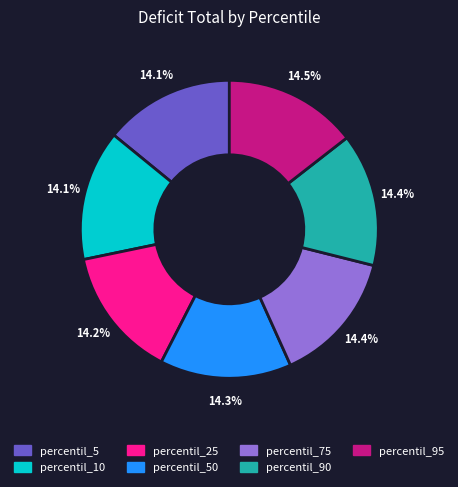

What percentage is the percentil_10 slice, to the nearest percent?

14%